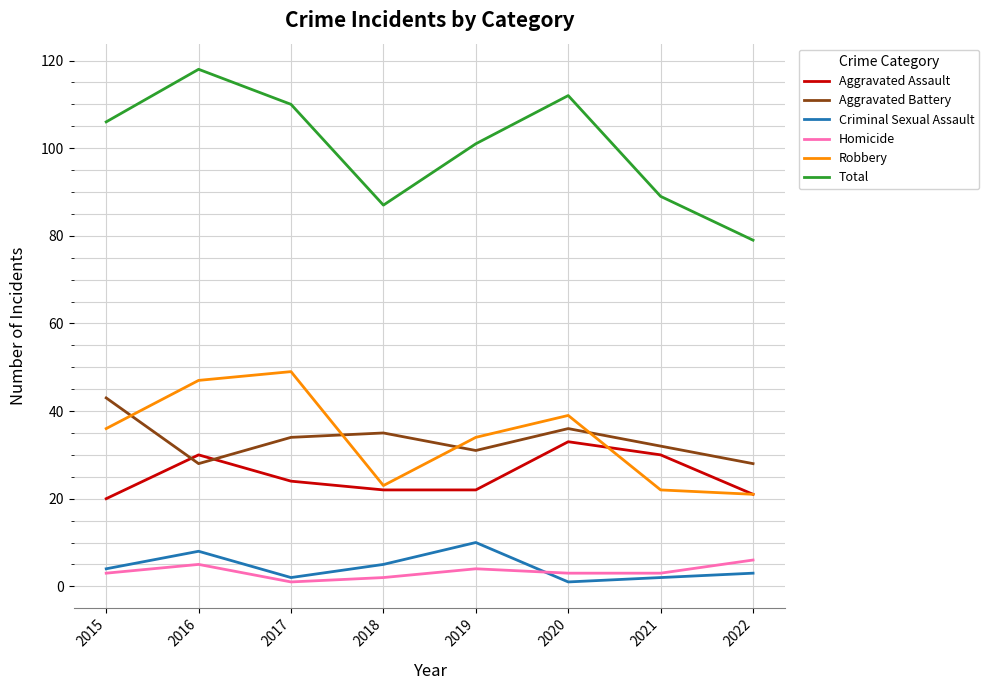

What is the difference between the maximum and minimum values in the Homicide series?

5